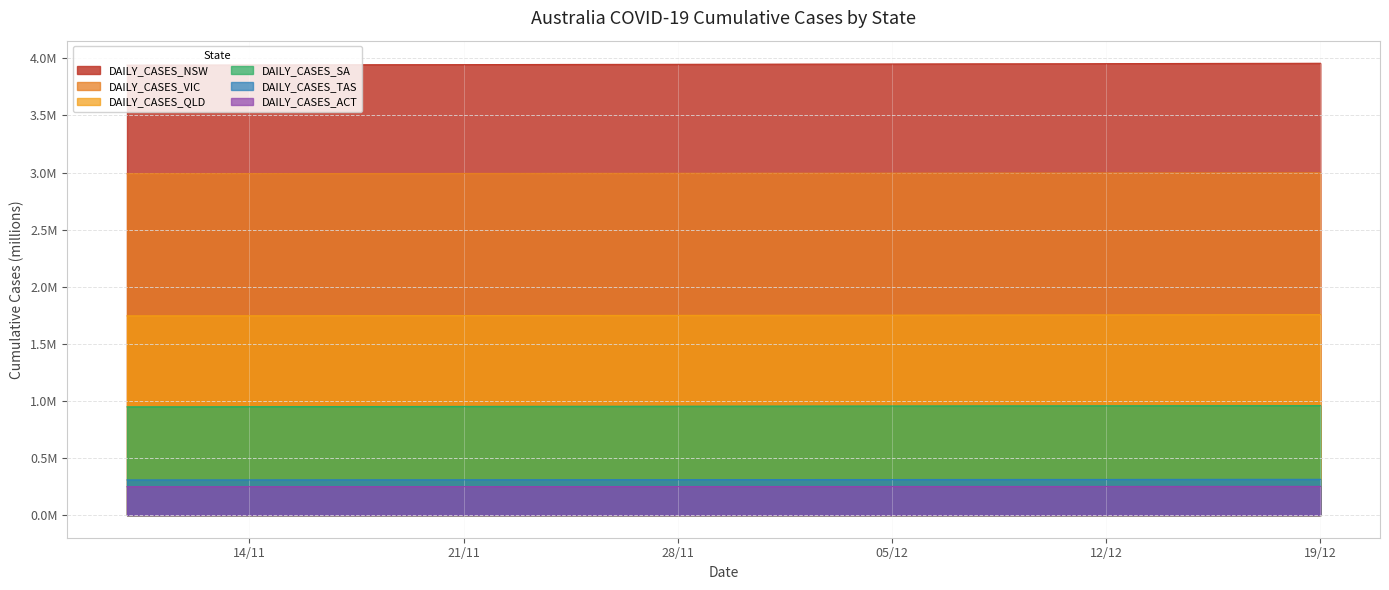

Count the number of categories in the chart.

40